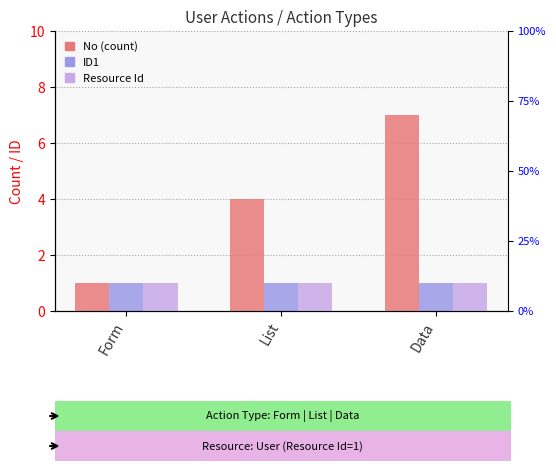

At how many categories does at least one series exceed 3?

2